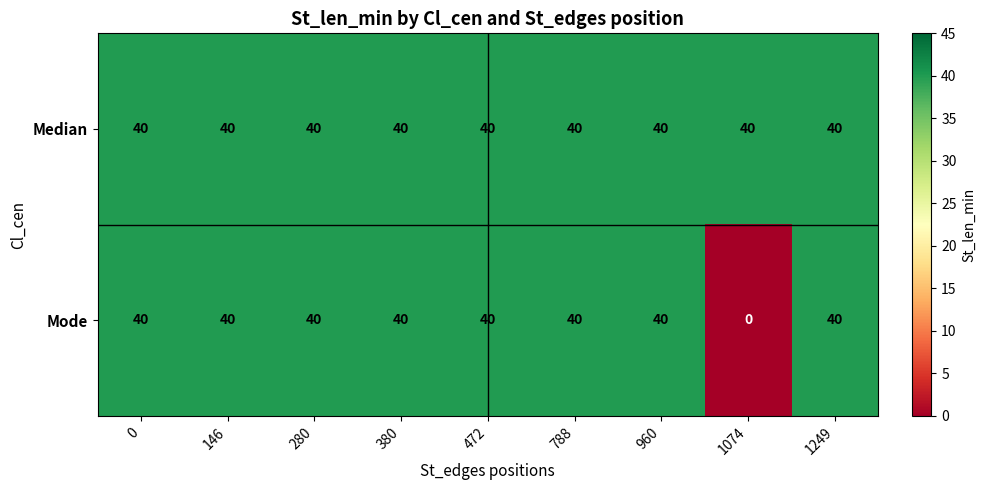

True or false: Mode has a value of 40 at 0.

True